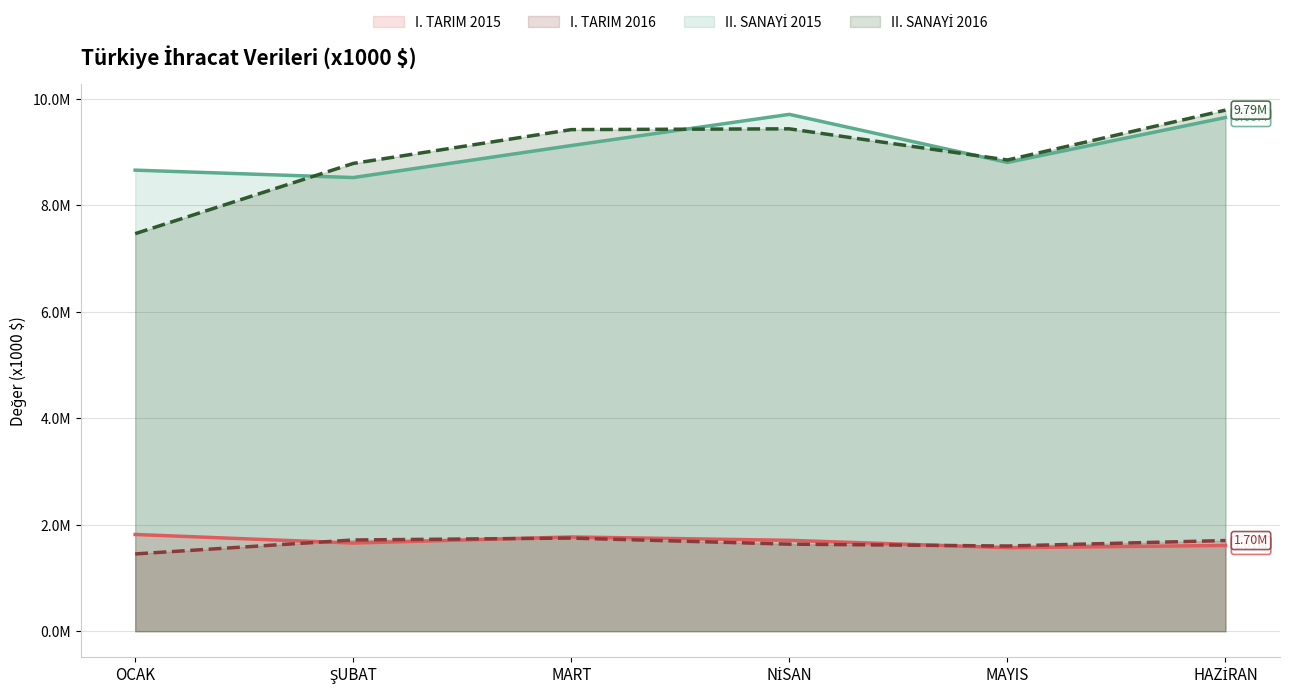

The value of I. TARIM 2015 at HAZİRAN is 1611585.0. True or false?

True